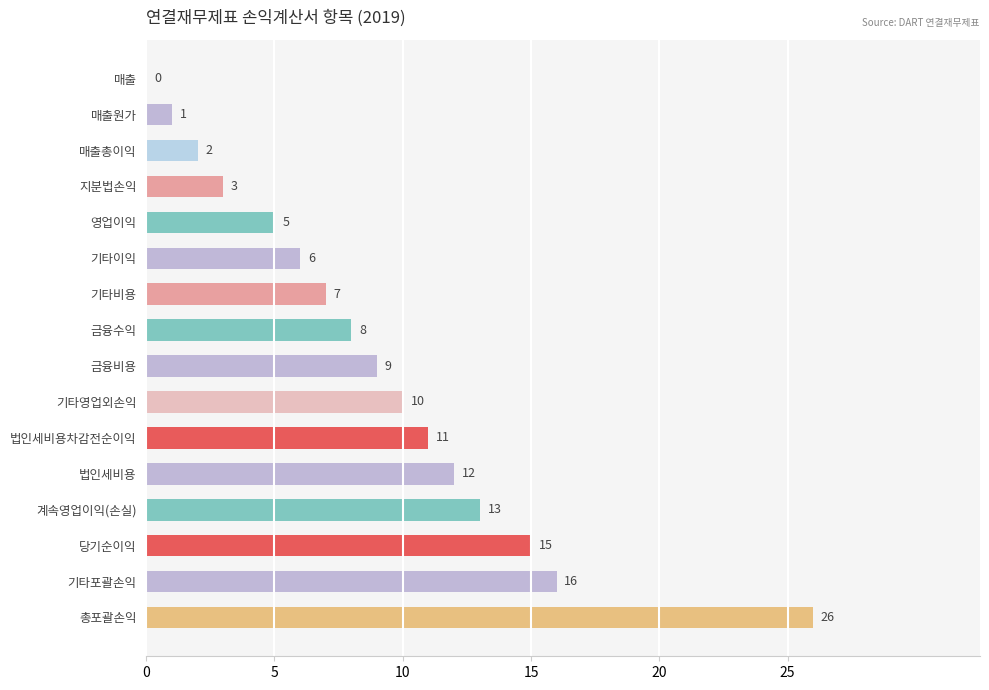

Which has a higher value, 금융비용 or 기타포괄손익?

기타포괄손익